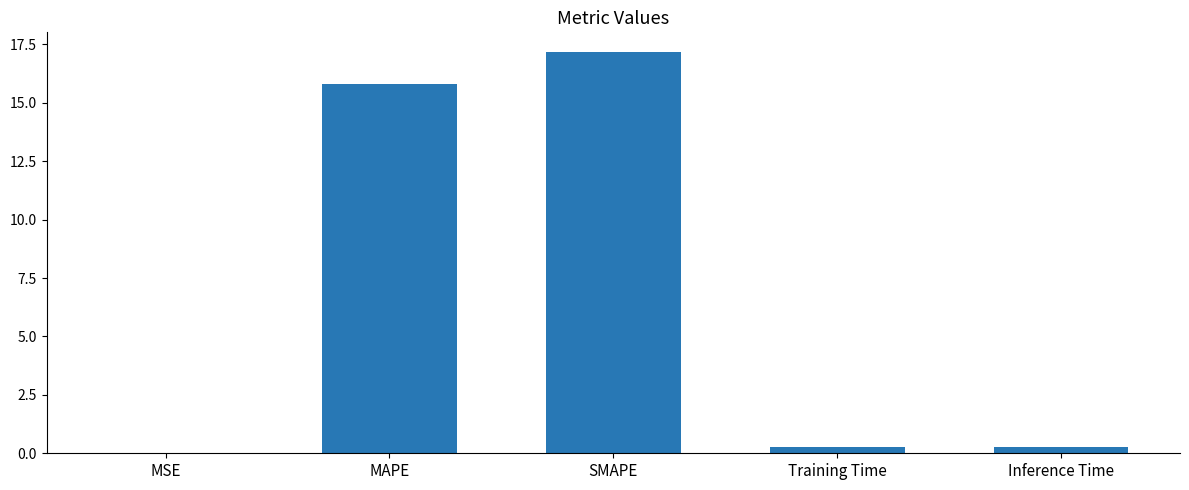

The chart shows a value of 0.3 at Training Time. True or false?

True